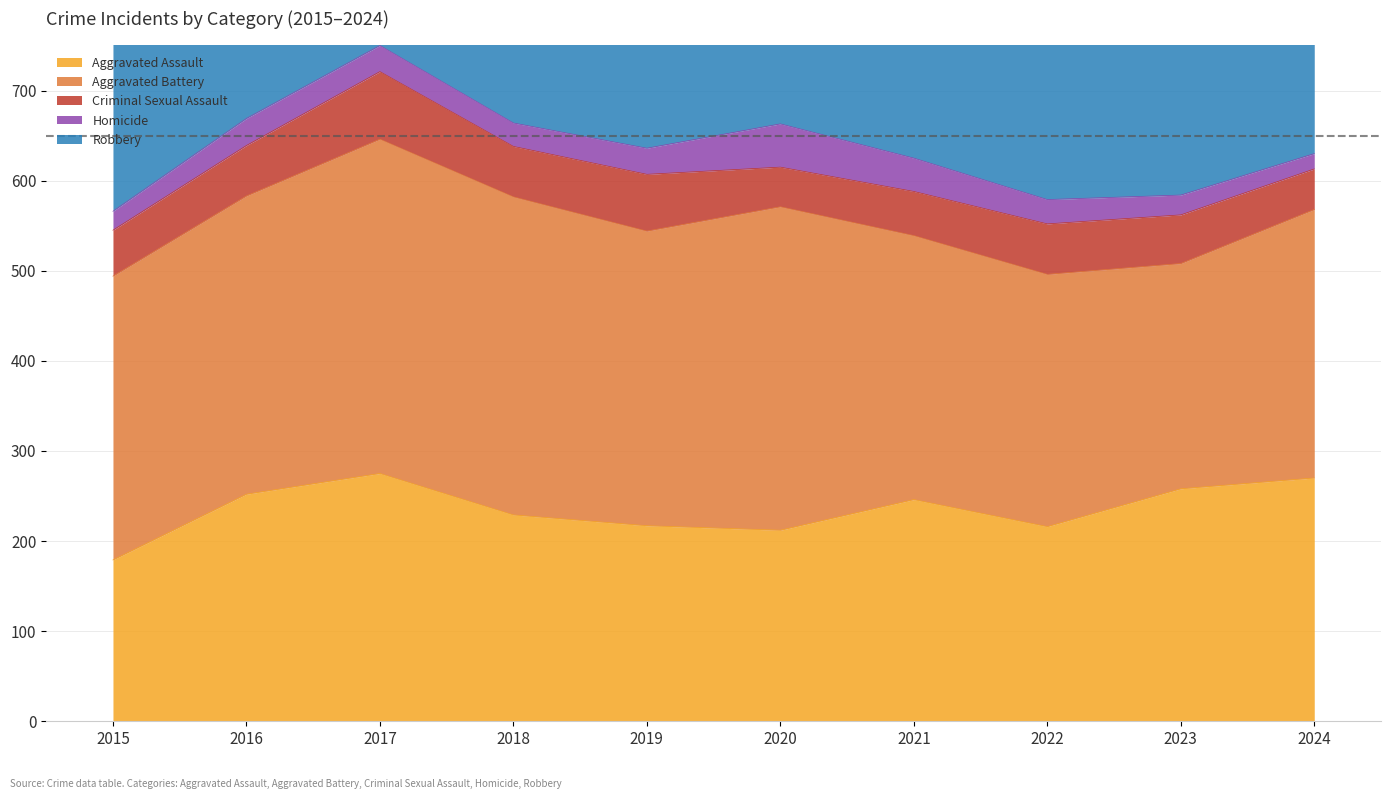

Is the value of Robbery at 2021 greater than the value of Homicide at 2022?

Yes